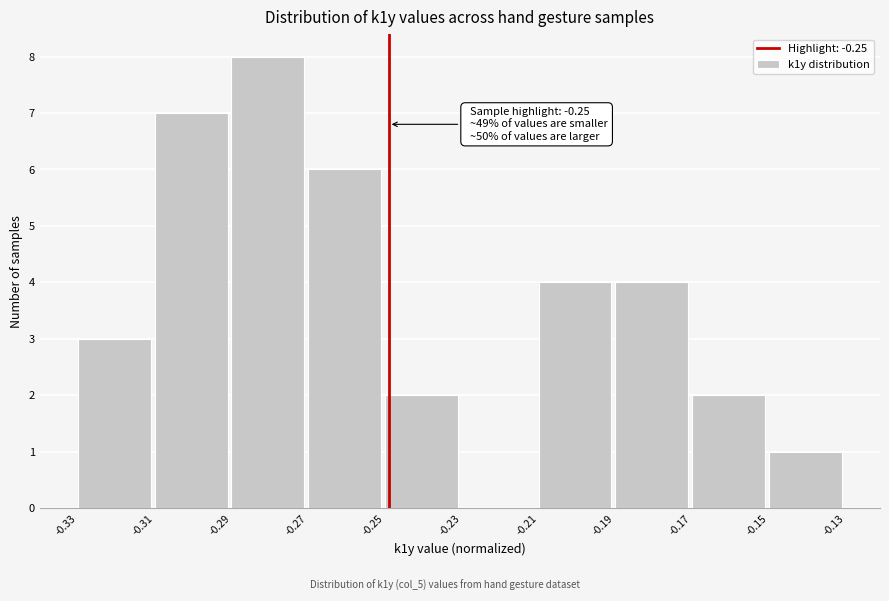

Which range on the x-axis has the tallest bar?

-0.29 to -0.27